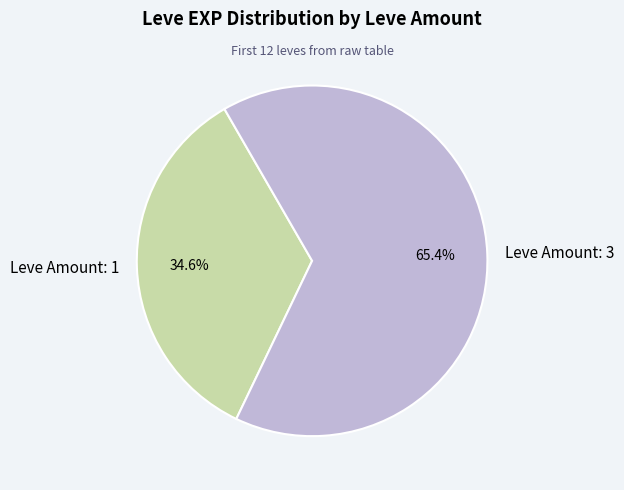

What percentage is NOT represented by Leve Amount: 3?

34.6%